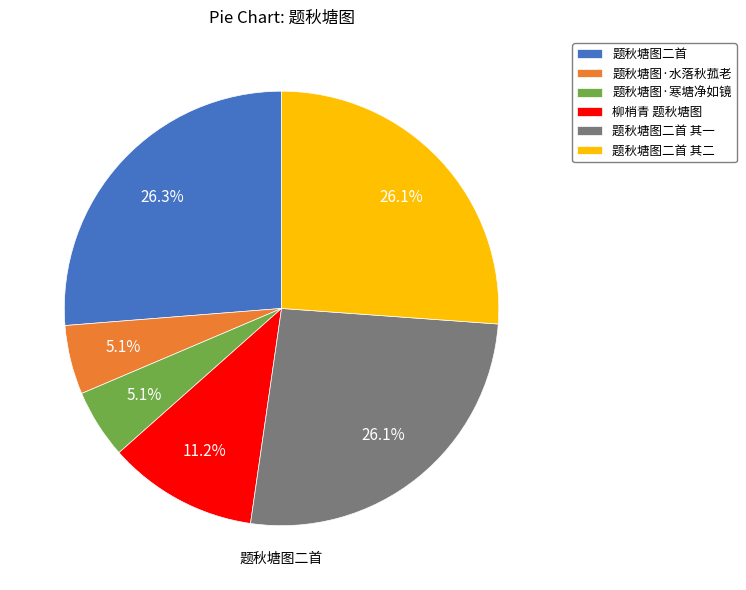

To the nearest percent, what is the difference between the 题秋塘图·寒塘净如镜 and 题秋塘图二首 其二 slice percentages?

21%